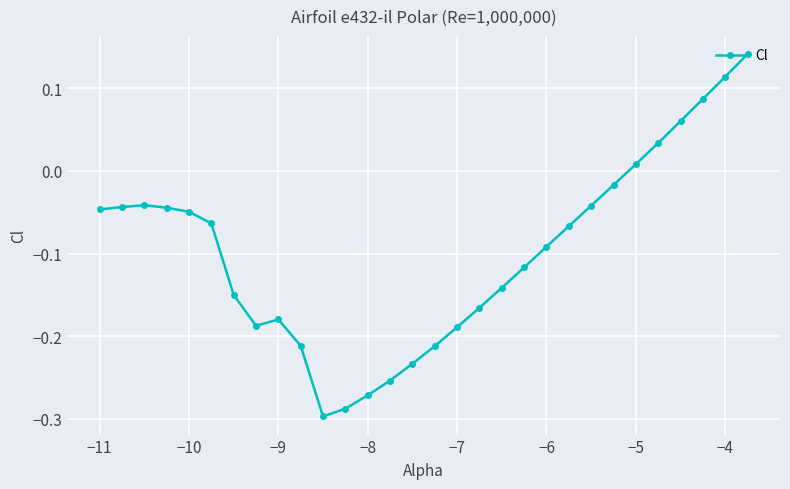

What is the difference between the second highest and second lowest values?

0.4